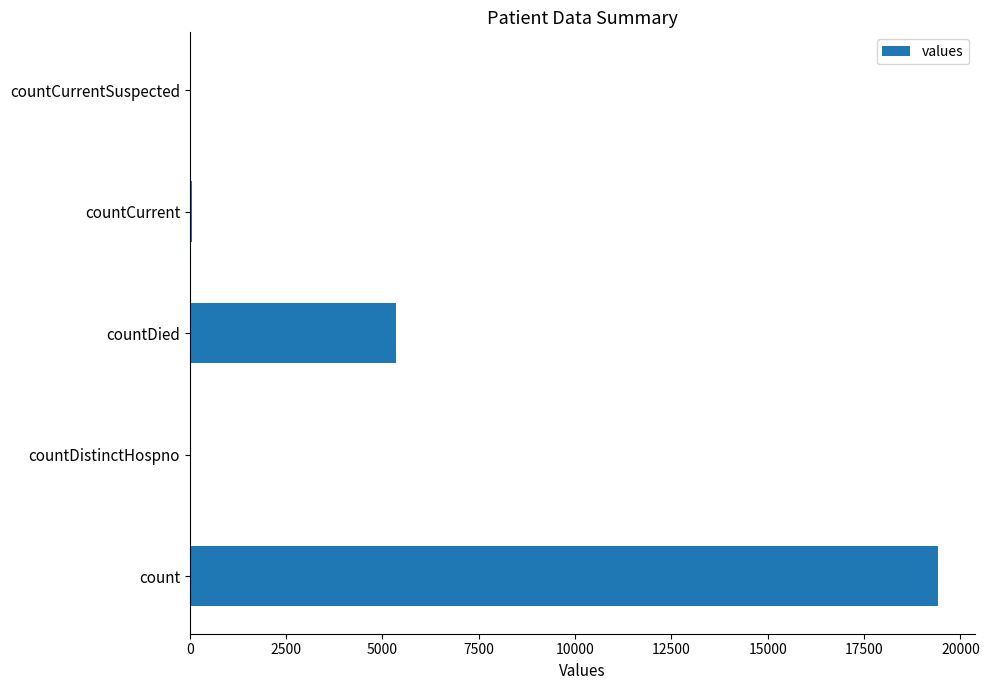

Which label corresponds to the largest value in the chart?

count